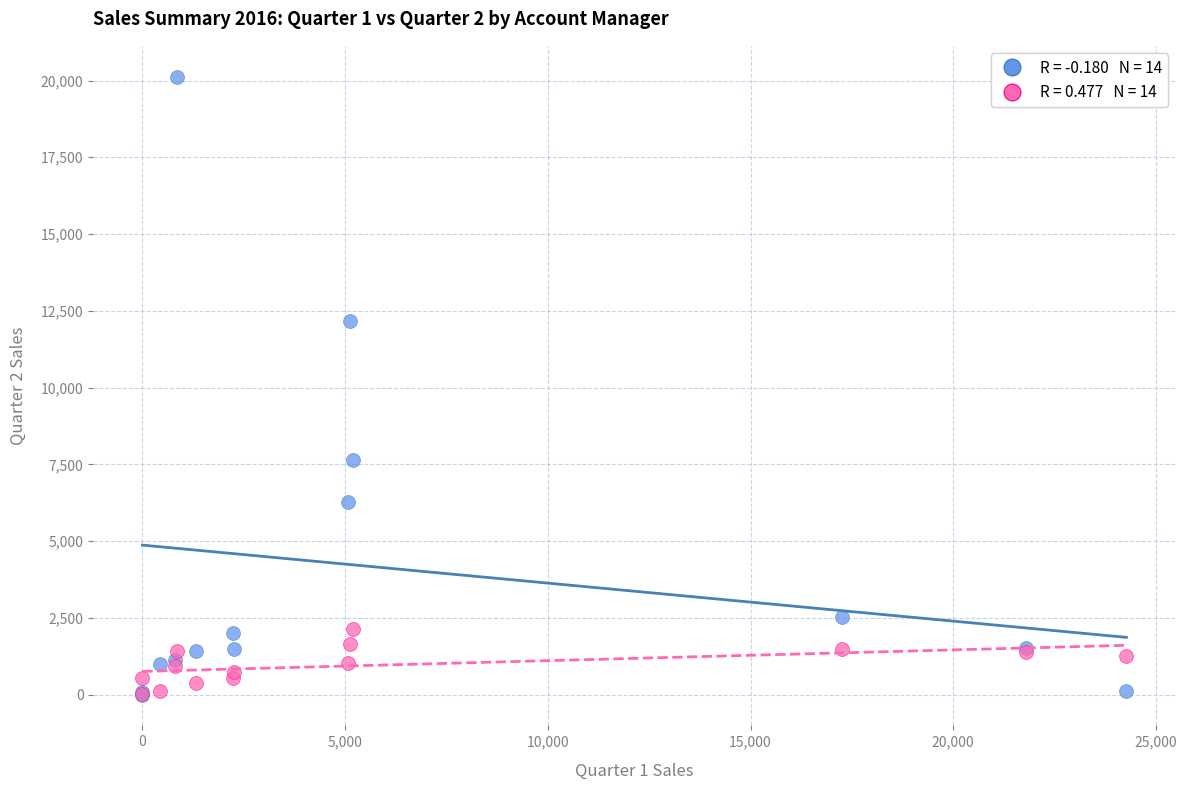

Across all series, what Y value is closest to 10063?

12156.6